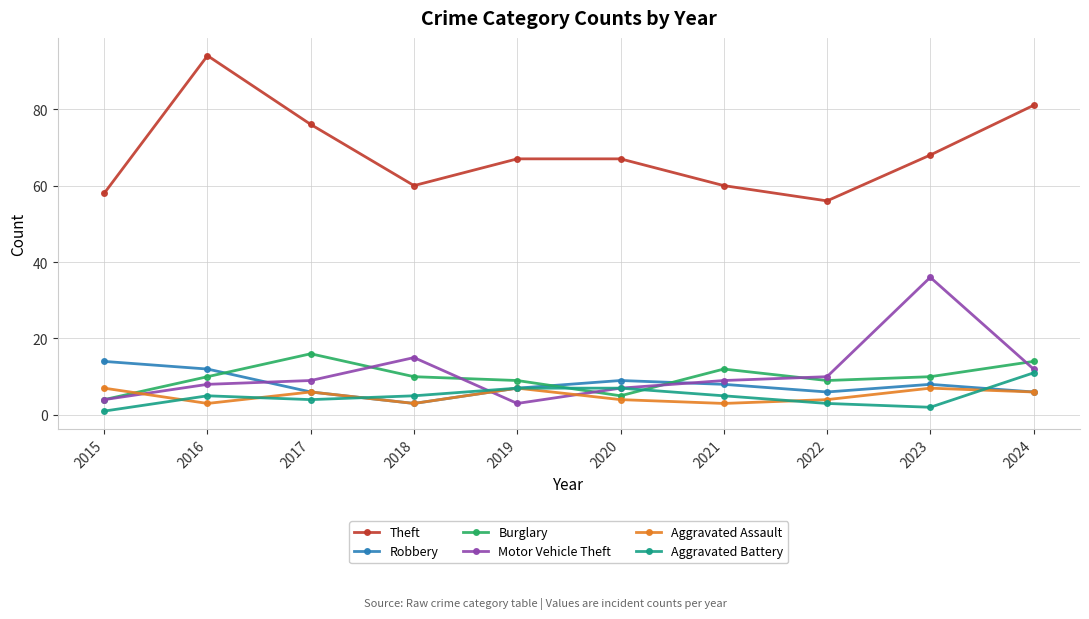

Where is the first local maximum for Burglary?

2017